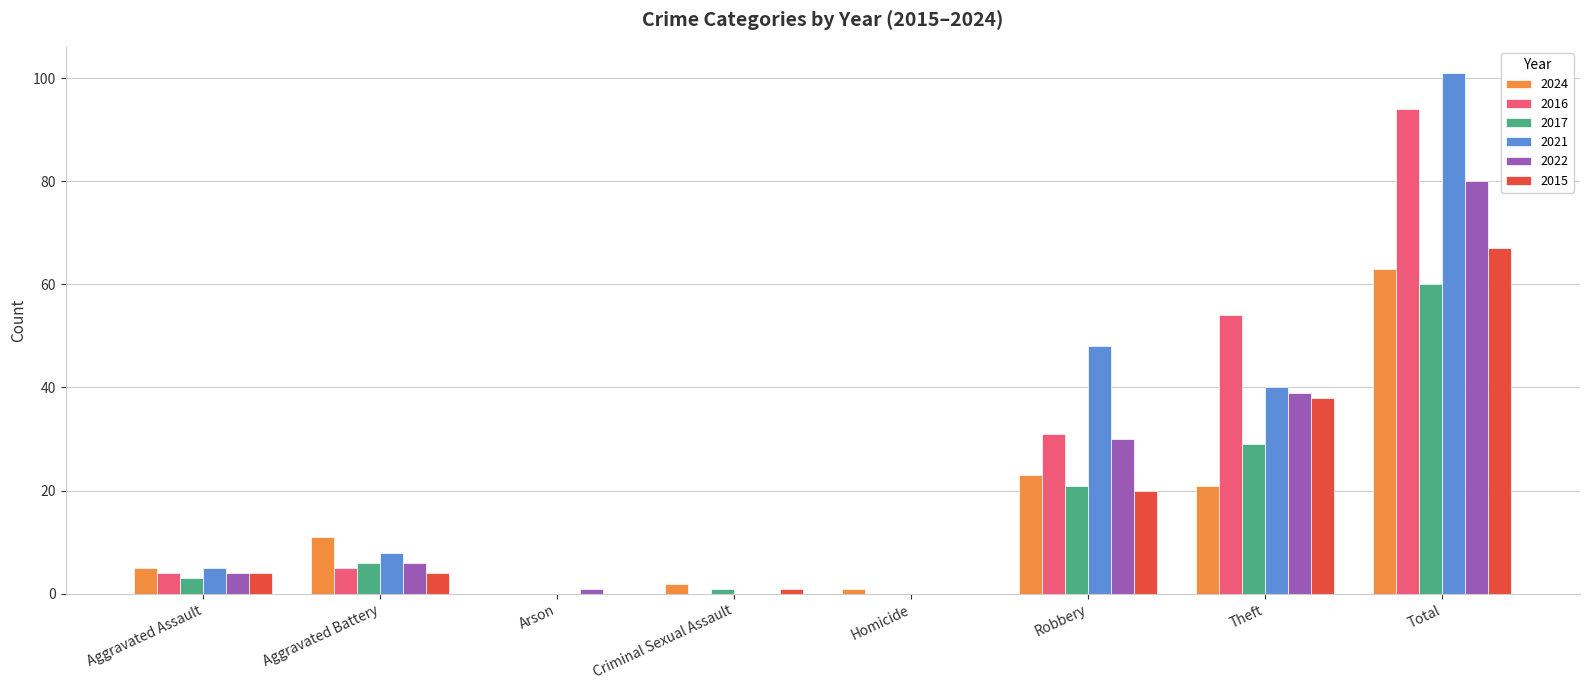

Which series has the widest spread of values?

2021